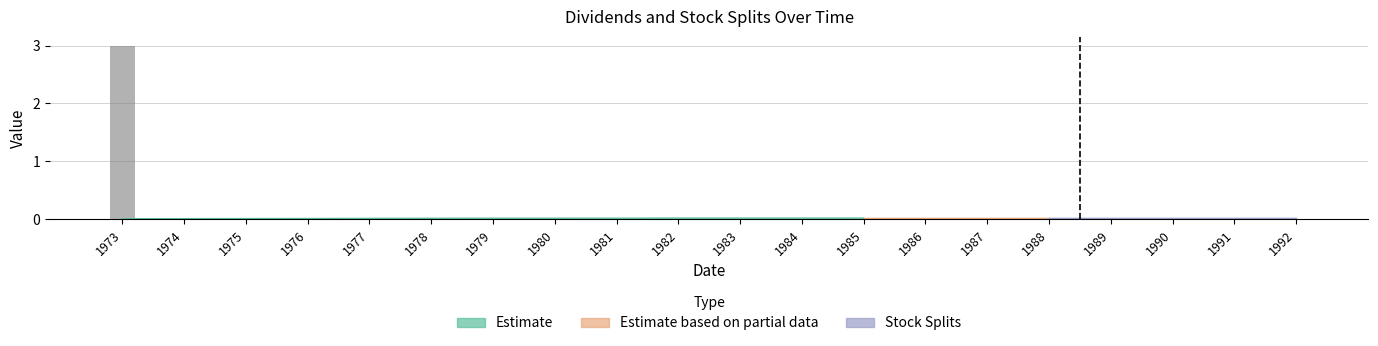

List the labels in order of value, smallest first.

1974, 1975, 1976, 1977, 1978, 1979, 1980, 1981, 1982, 1983, 1984, 1985, 1986, 1987, 1988, 1989, 1990, 1991, 1992, 1973